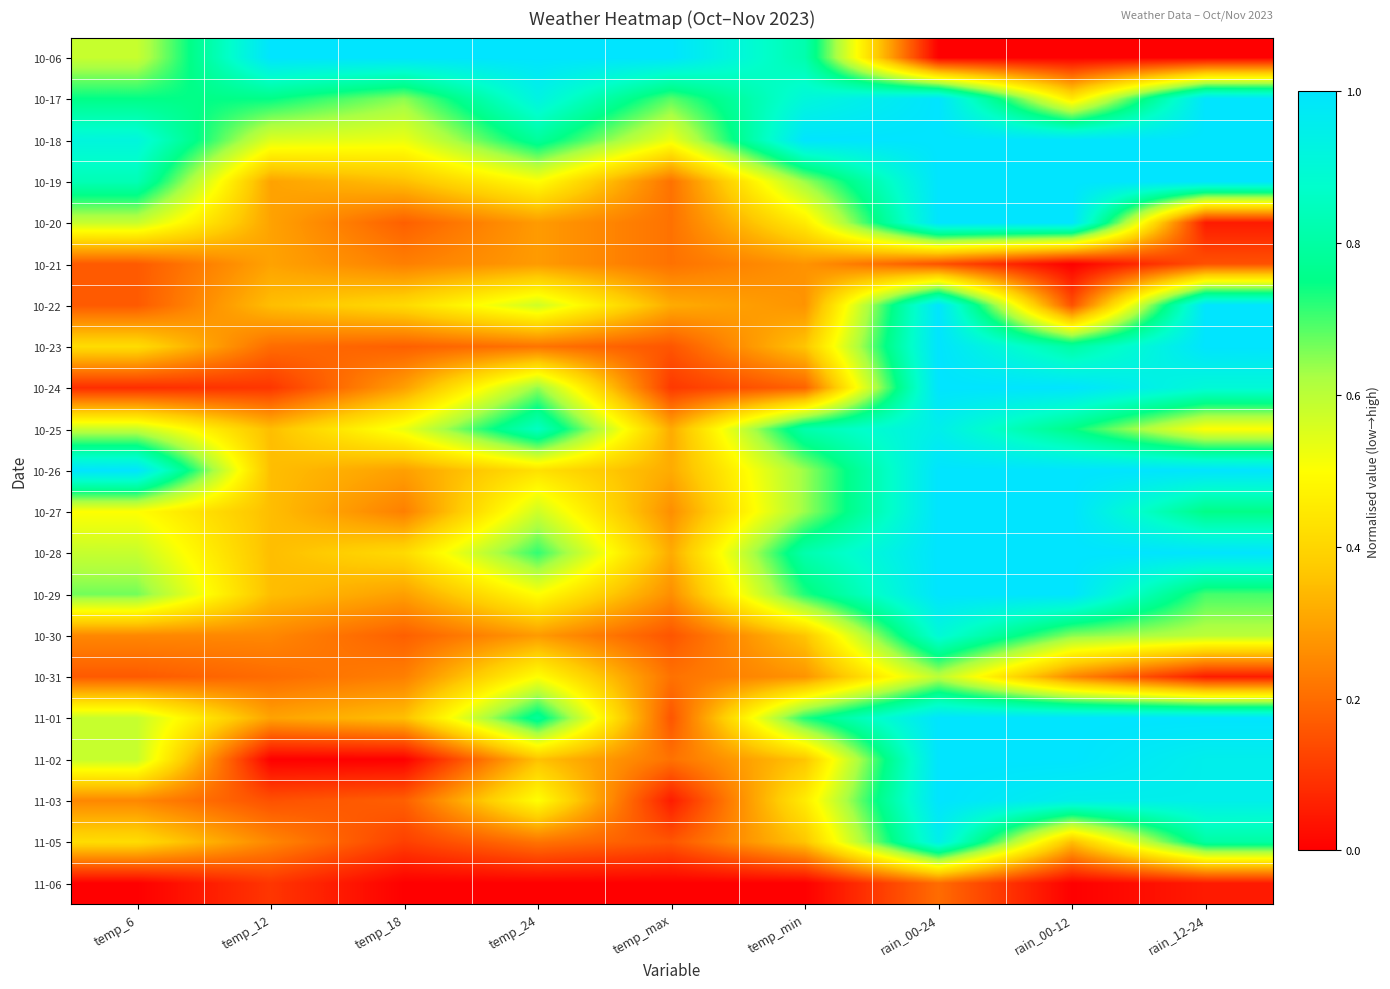

At how many categories does at least one series exceed 0?

9